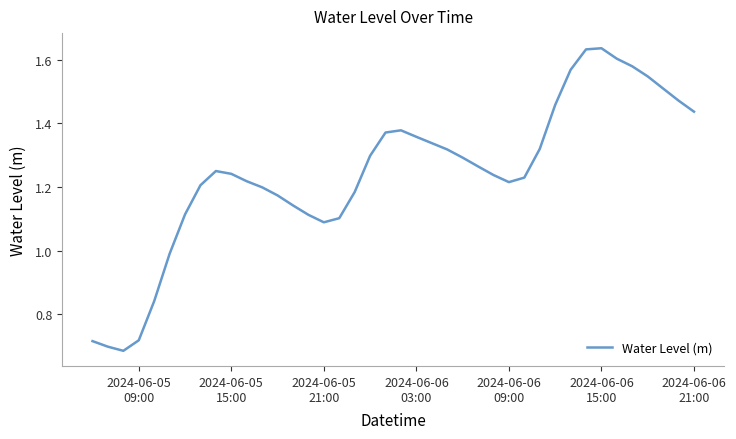

What is the difference between the maximum and minimum values?

1.0